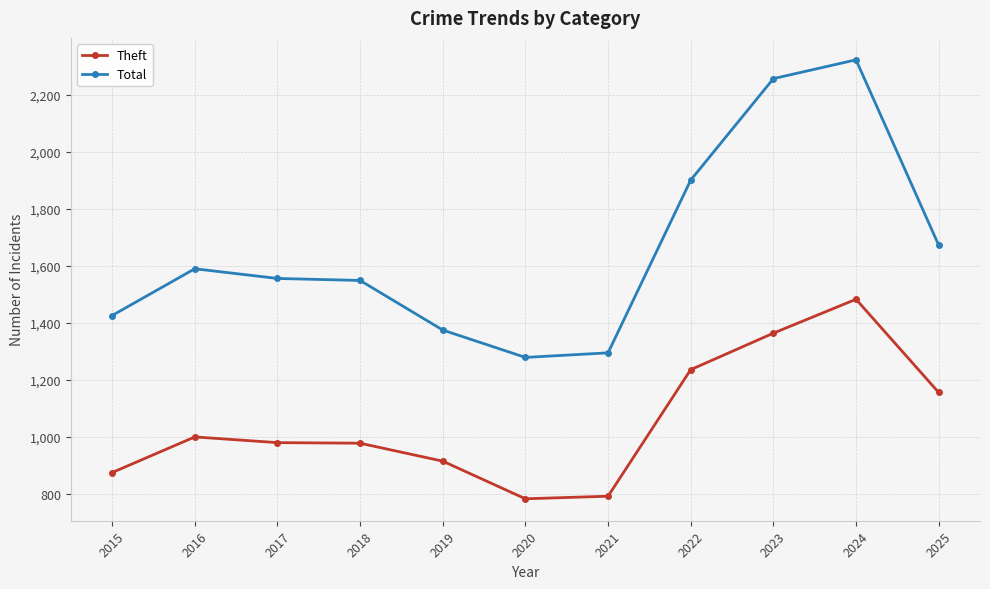

At 2016, list the series in order from smallest to largest.

Theft, Total